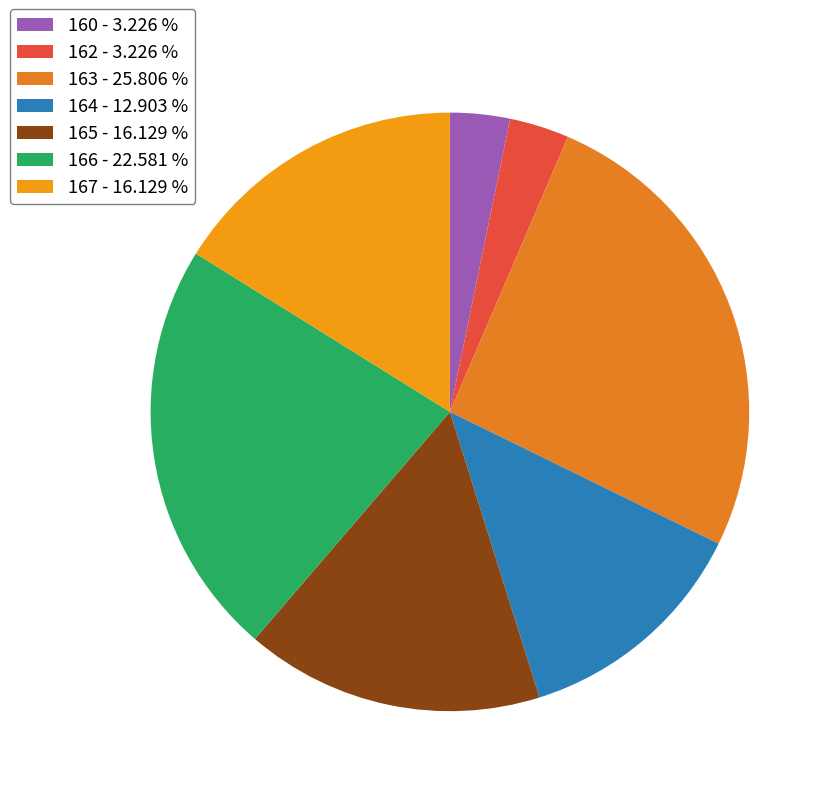

How many slices are in this pie chart?

7